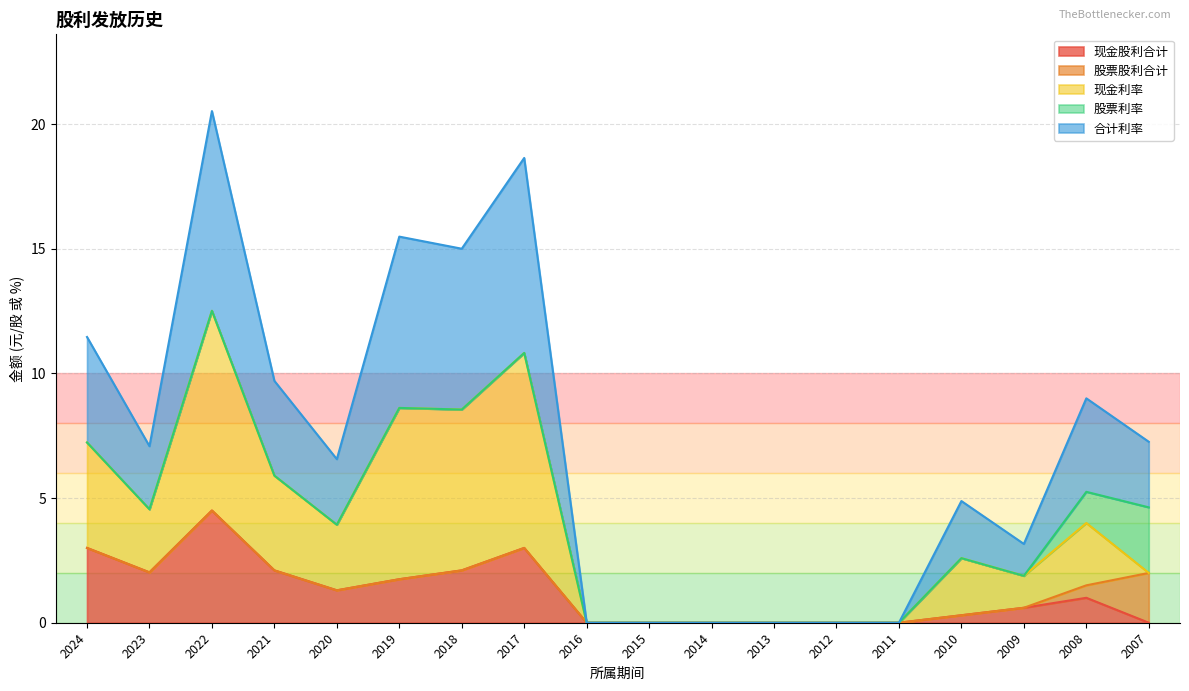

True or false: 现金股利合计 has a value of 0.0 at 2016.

True